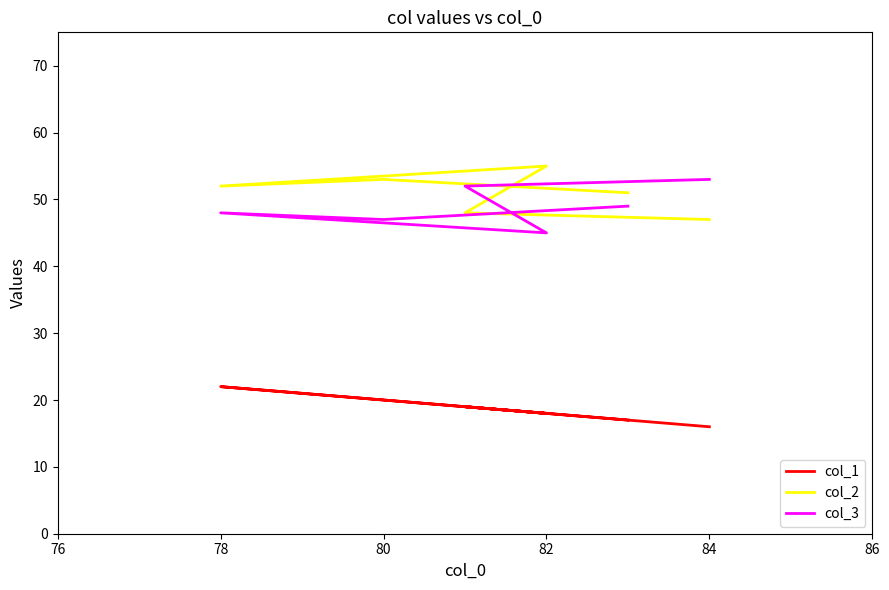

What is the difference between the maximum and minimum values in the col_2 series?

8